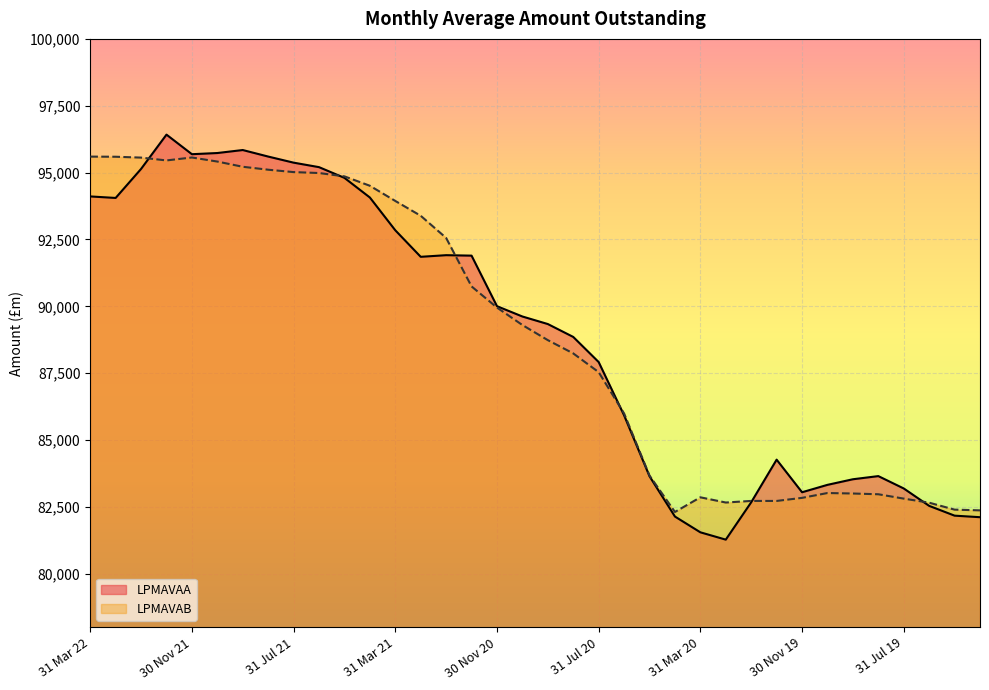

Is the value of LPMAVAB at 31 Jul 21 greater than the value of LPMAVAA at 31 Jul 21?

No